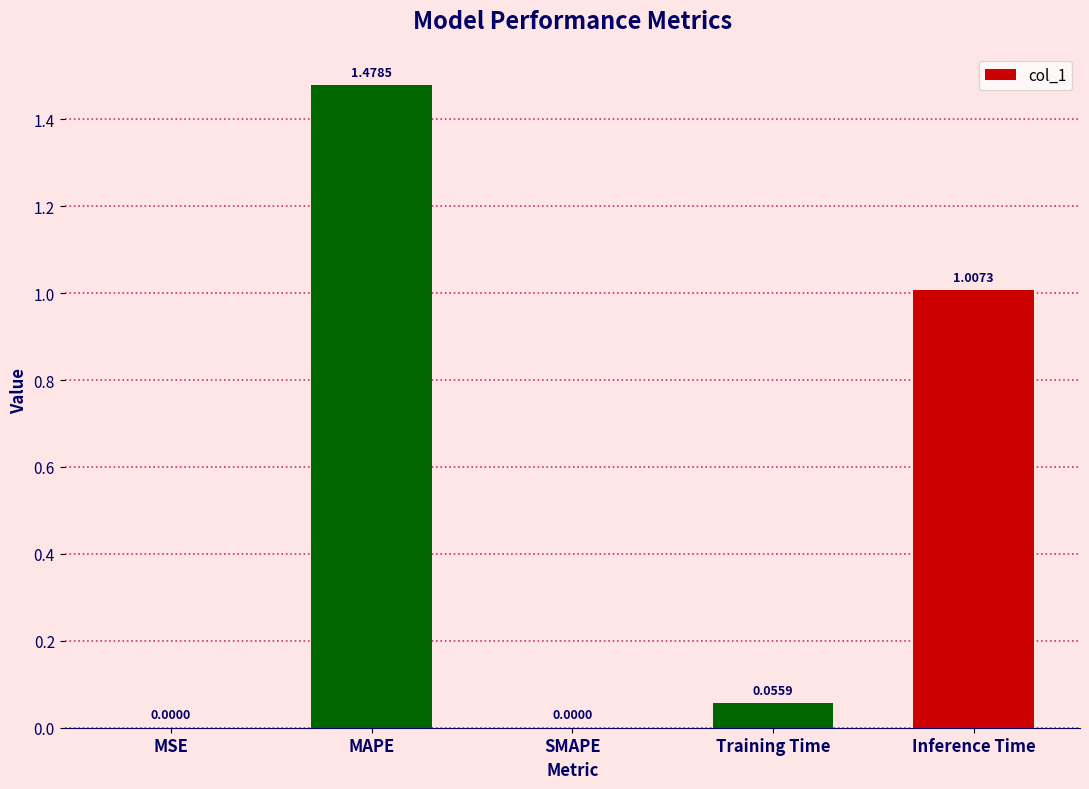

True or false: the data shows 0.0 at SMAPE.

True